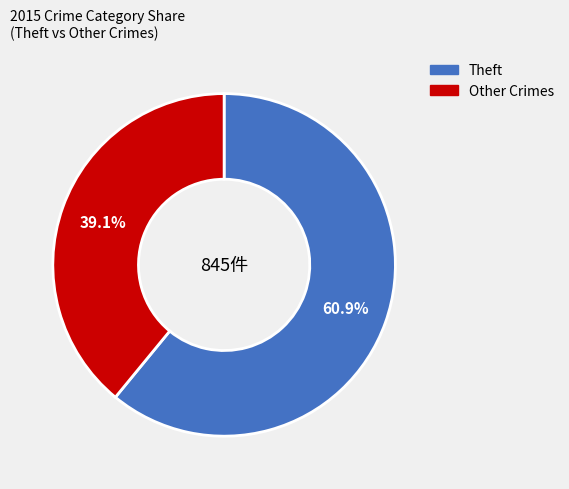

Between Theft and Other Crimes, which is larger?

Theft